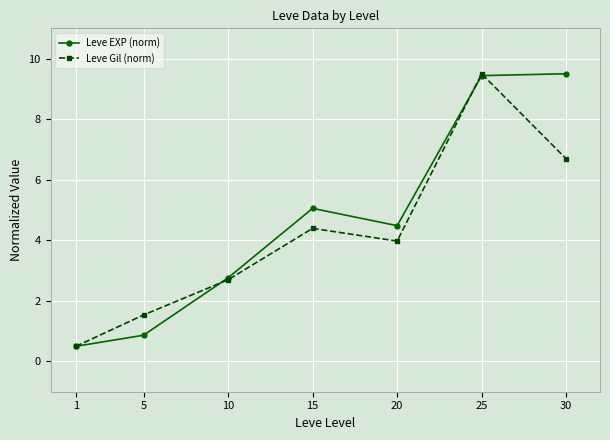

What is the minimum value for Leve EXP (norm)?

0.5